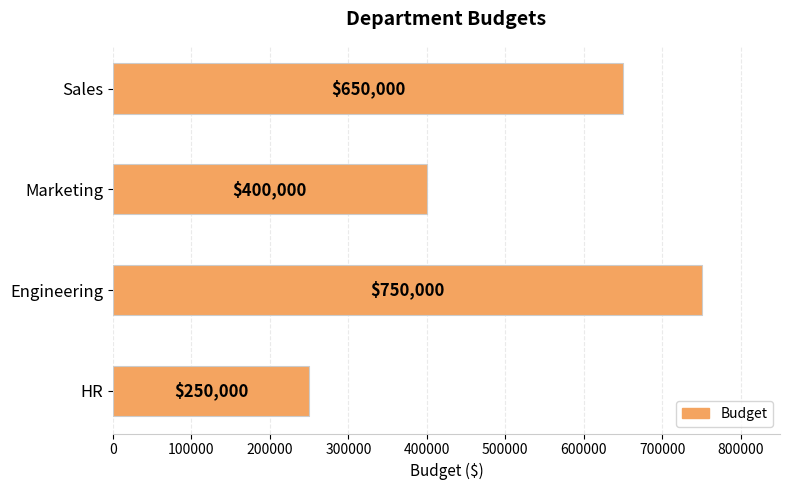

How many values are between 400000 and 750000?

3